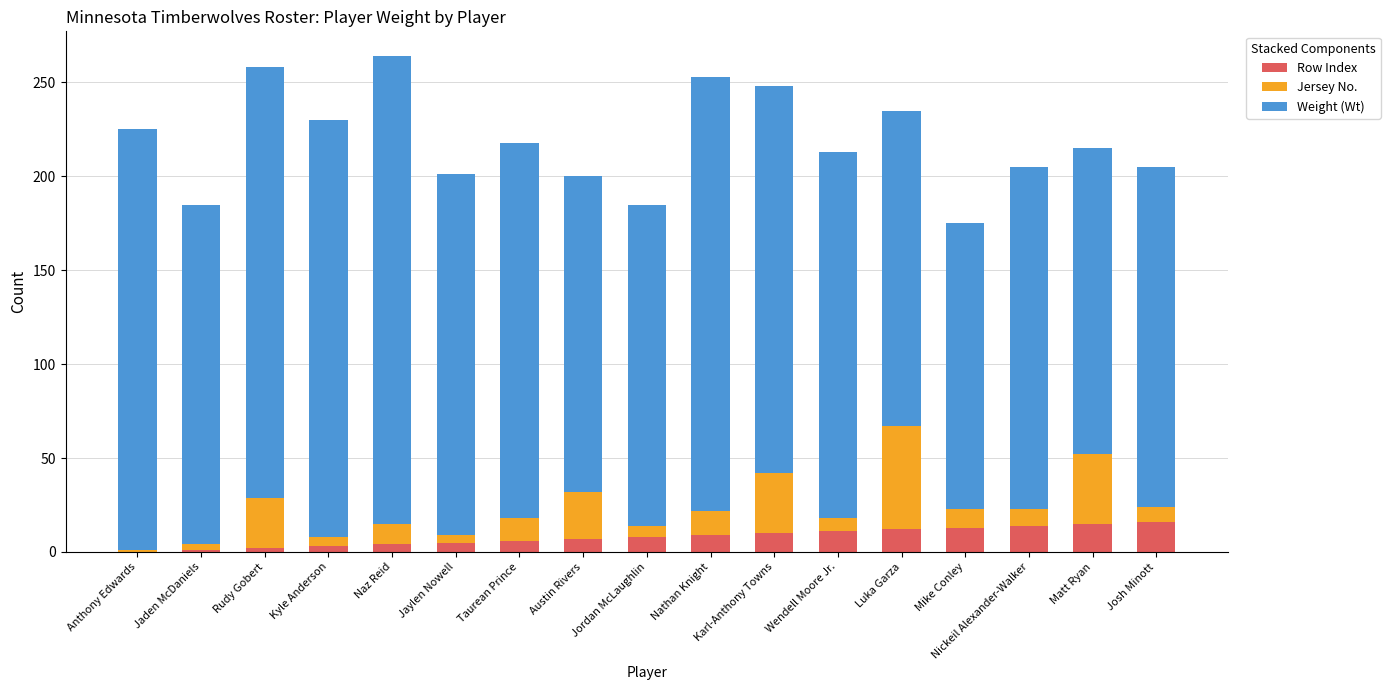

Does the chart contain stacked bars?

Yes